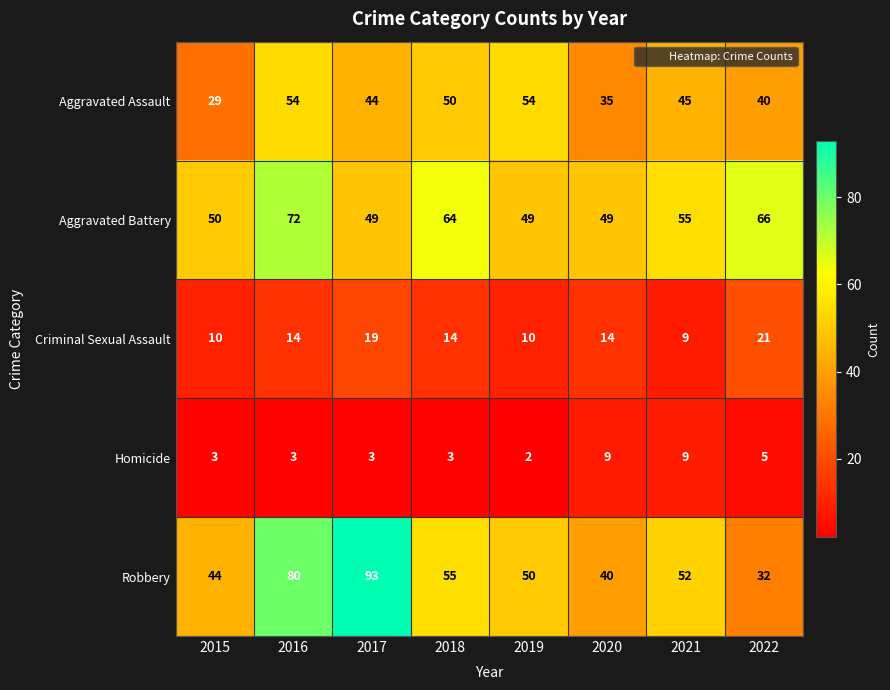

Which series changed the most between 2016 and 2019?

Robbery